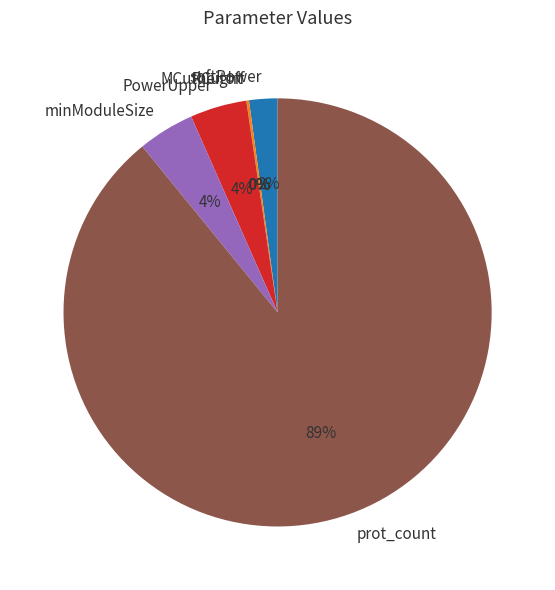

Is it true that prot_count is 74% of the pie?

False